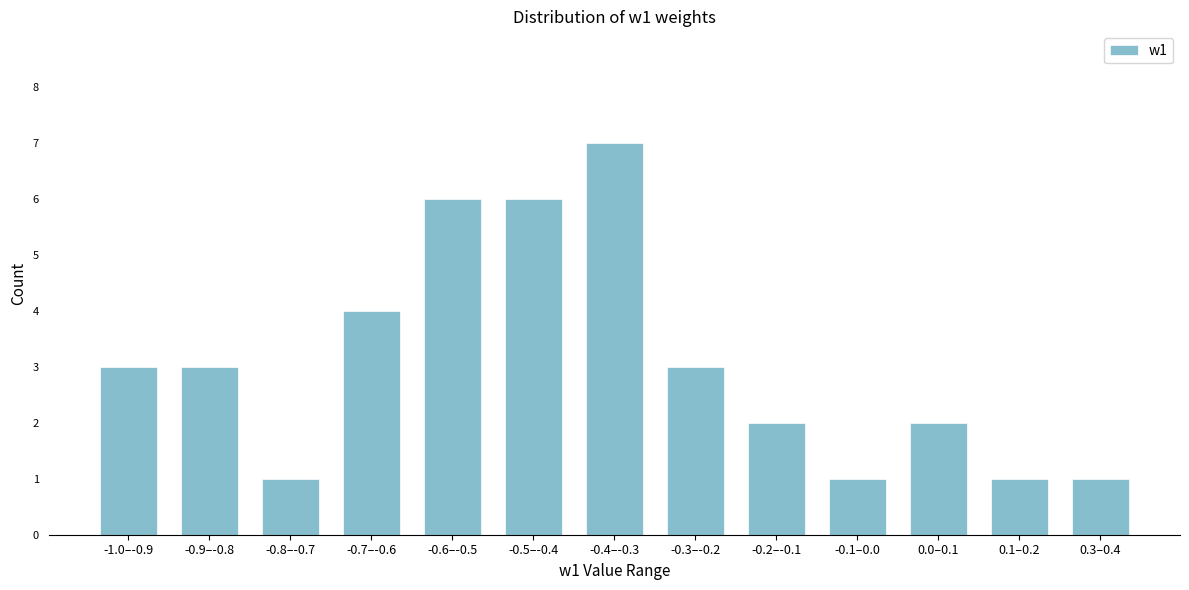

Reading left to right, extract all data points from this chart.

3	3	1	4	6	6	7	3	2	1	2	1	1